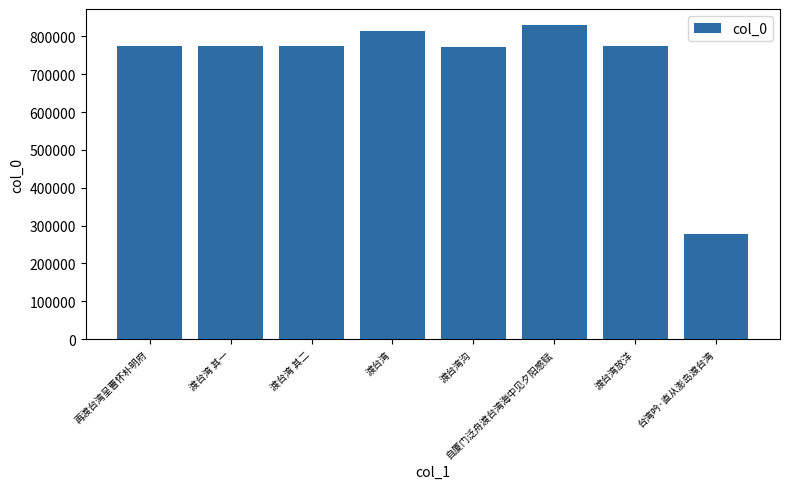

The value at 台湾吟·直从澎岛渡台湾 is 277972. True or false?

True